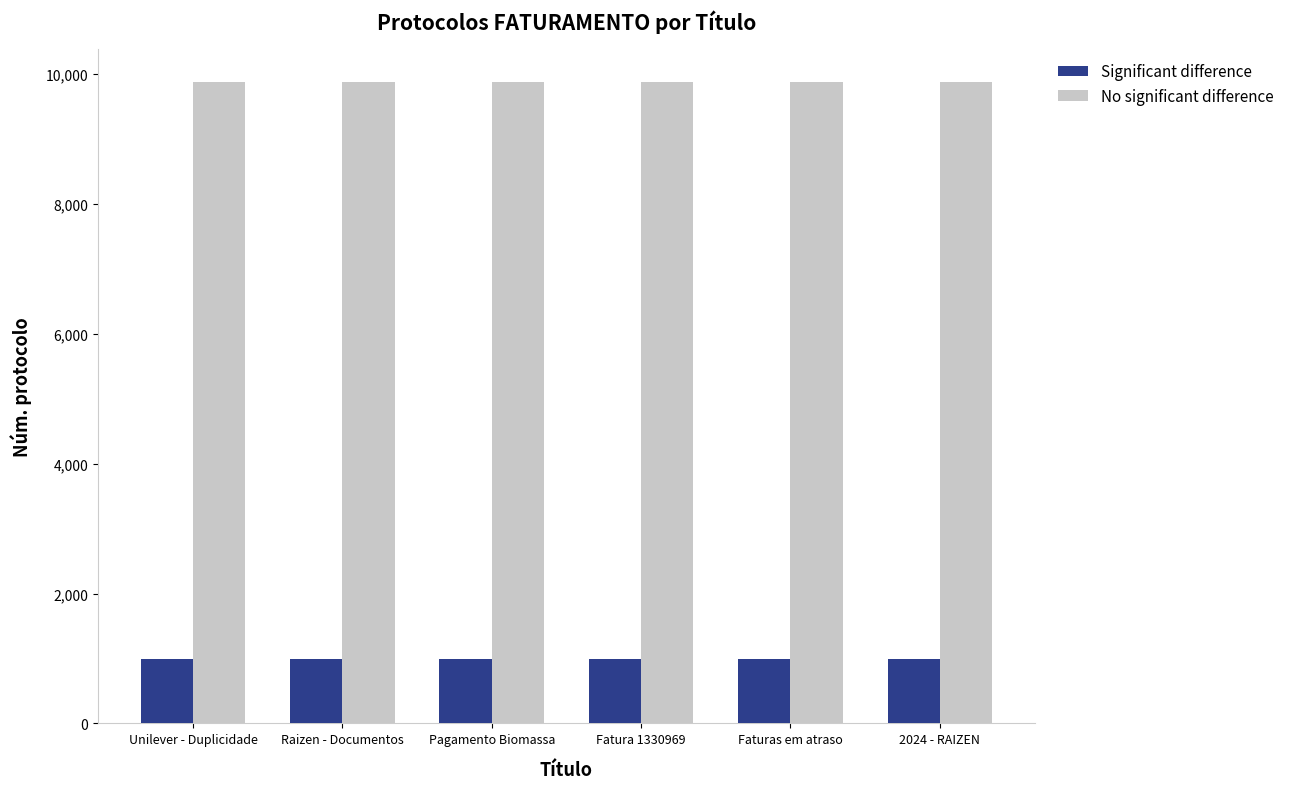

What is the difference between the highest and lowest values at Pagamento Biomassa?

8896.8